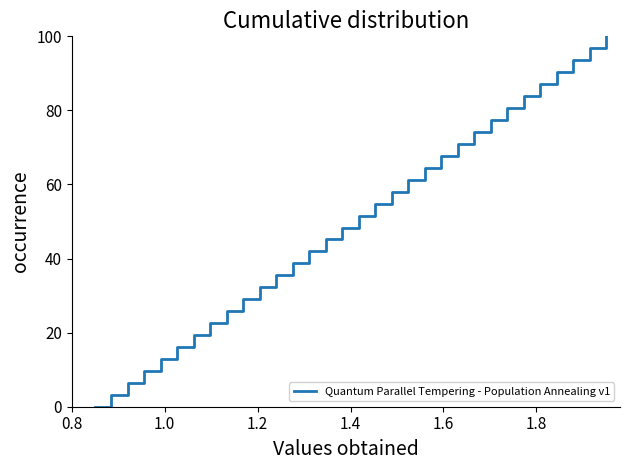

What is the maximum value shown in the chart?

100.0